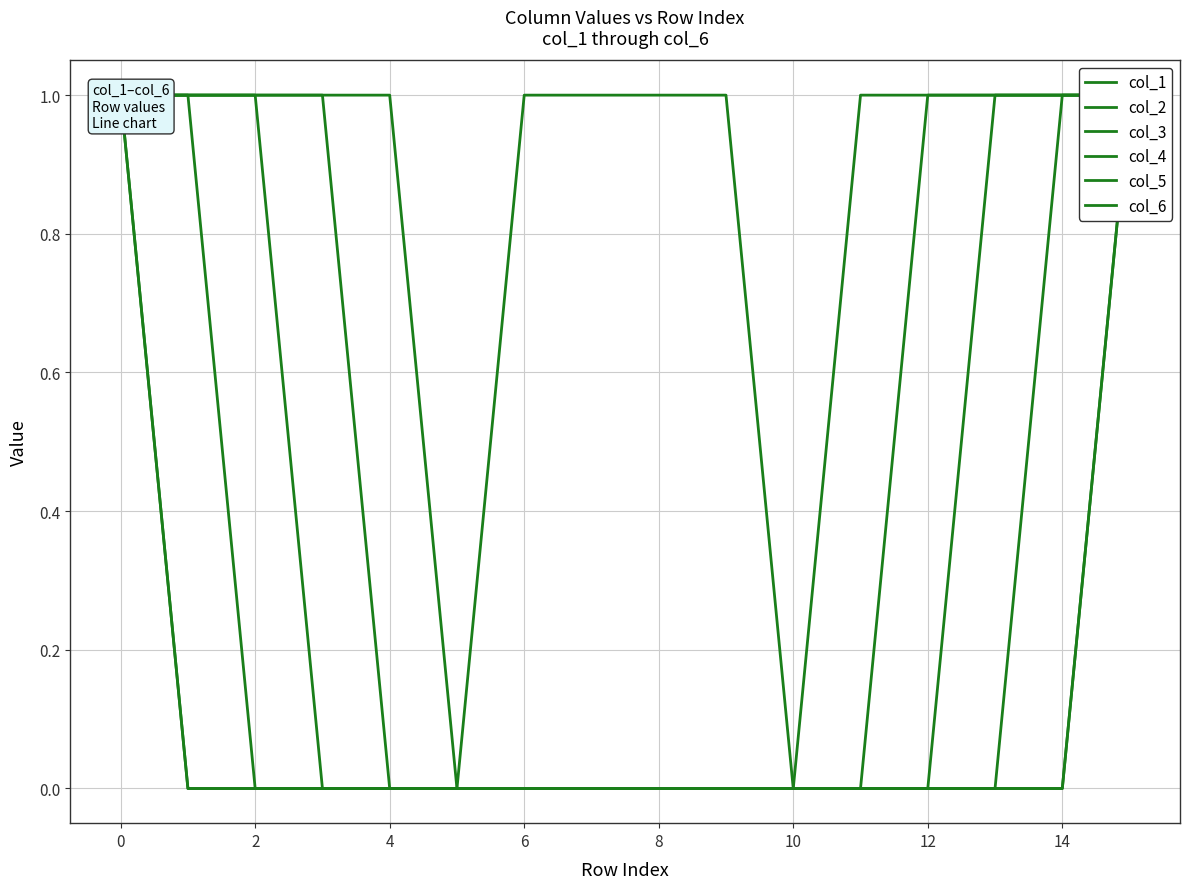

At which label is col_1 closest to 0?

8